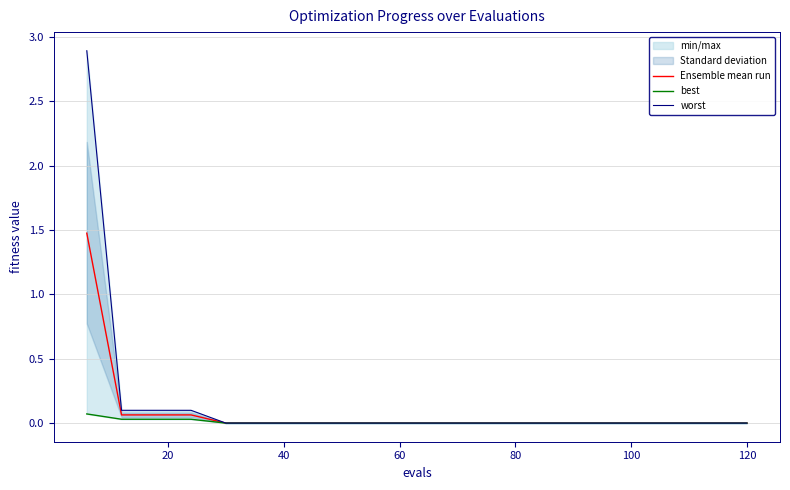

Does the chart display data point markers on the line(s)?

No